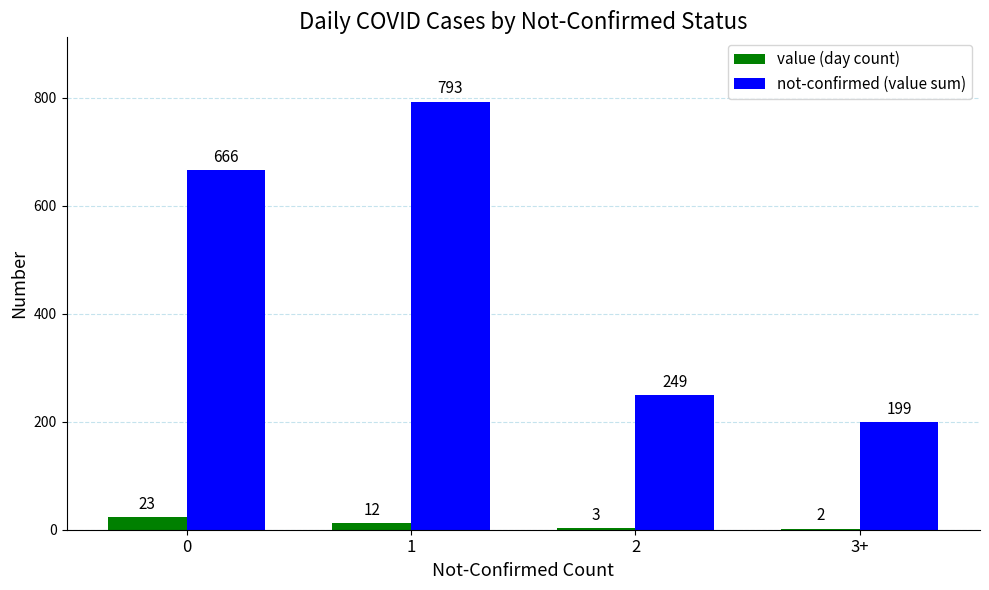

The value of not-confirmed (value sum) at 0 is 1002. True or false?

False